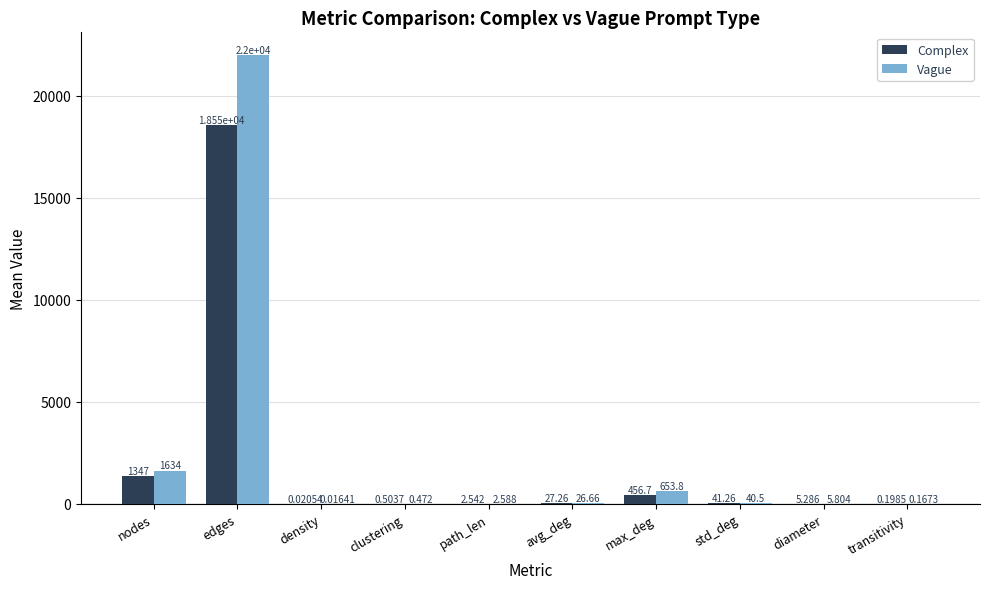

What is the sum of the Complex values at avg_deg and std_deg?

68.5